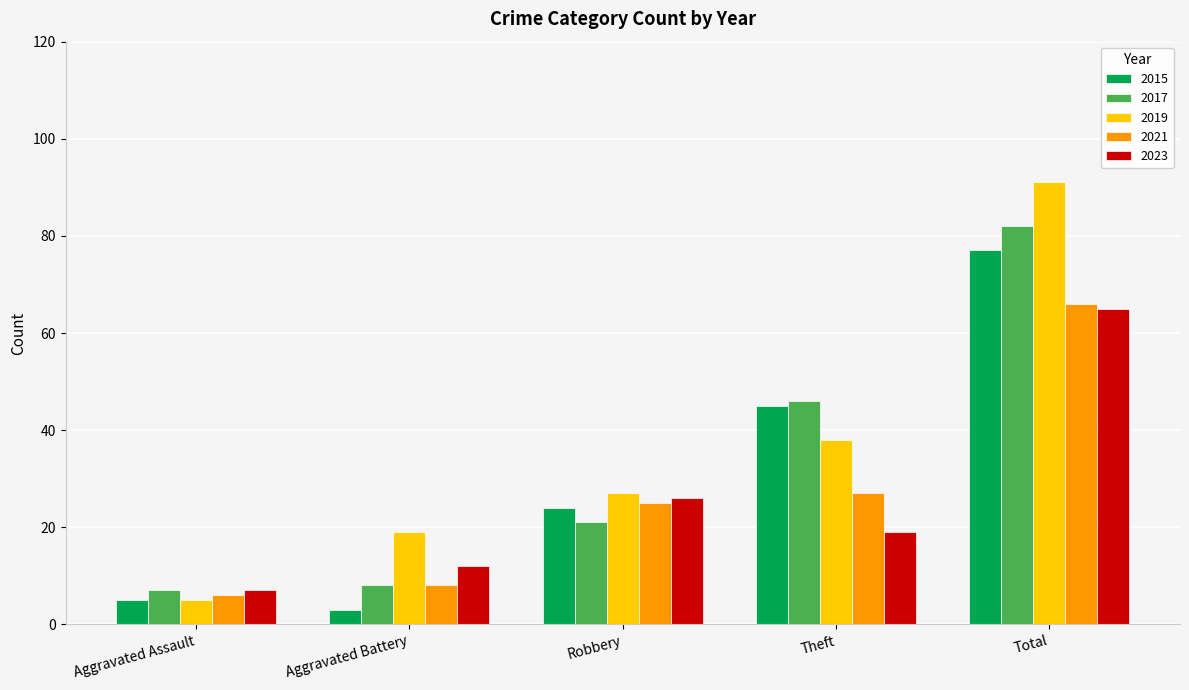

Count the number of data series in this chart.

5